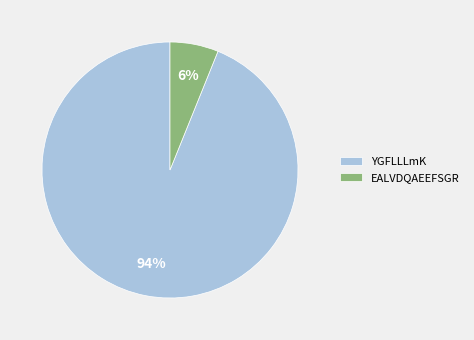

Which slice is the largest?

YGFLLLmK